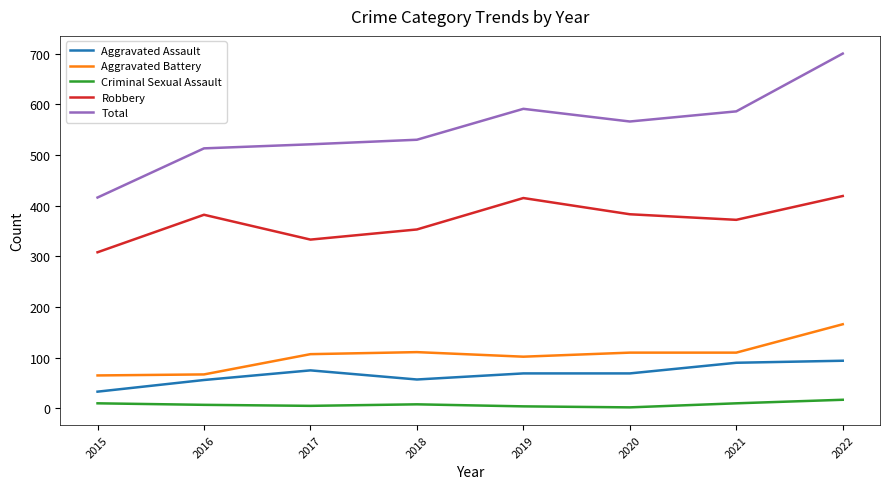

Is it true that Criminal Sexual Assault equals 8 at 2018?

True